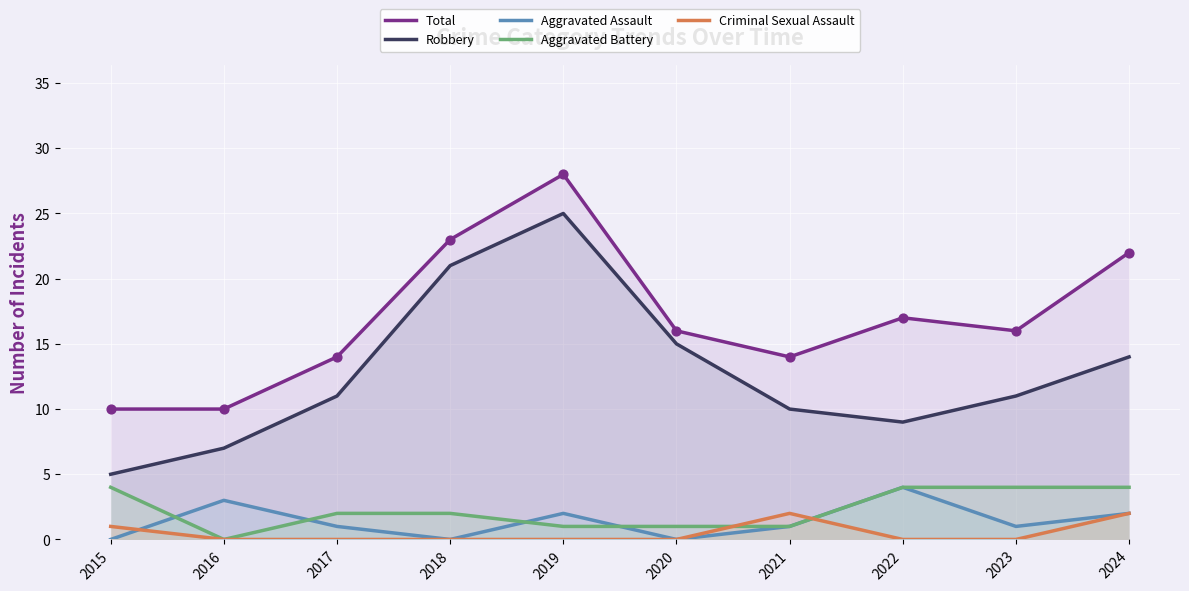

What are all the series names shown in the legend?

Total, Robbery, Aggravated Assault, Aggravated Battery, Criminal Sexual Assault